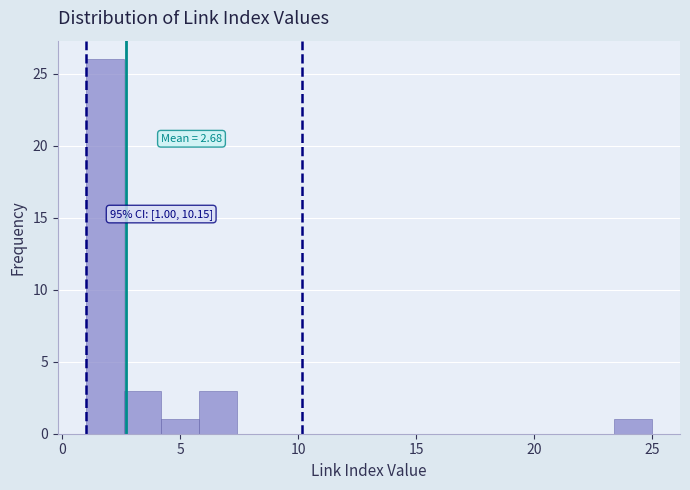

Around what value on the x-axis is the tallest bar? Give the approximate position of its centre, as read against the axis.

2.0